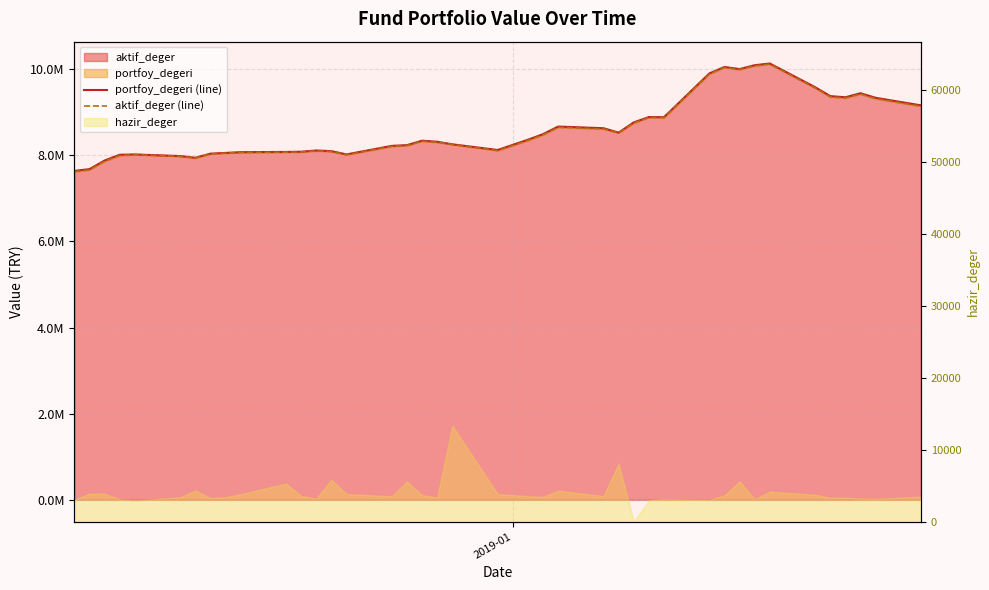

How many interior local peaks does the portfoy_degeri (line) series have?

8